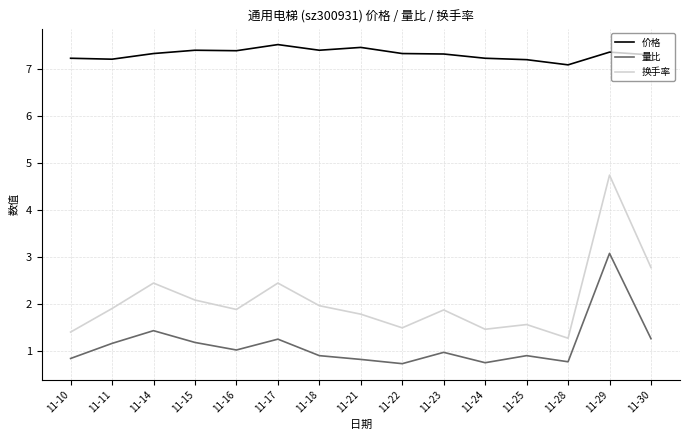

Between 11-28 and 11-30, which series saw the biggest shift?

换手率